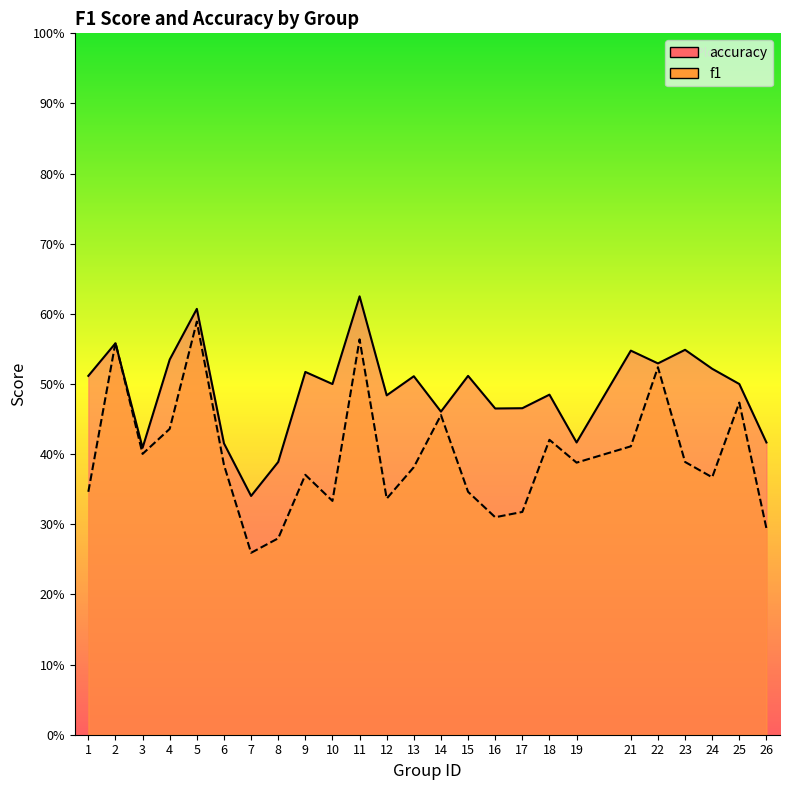

Rank the series by their maximum value, from lowest to highest.

f1, accuracy